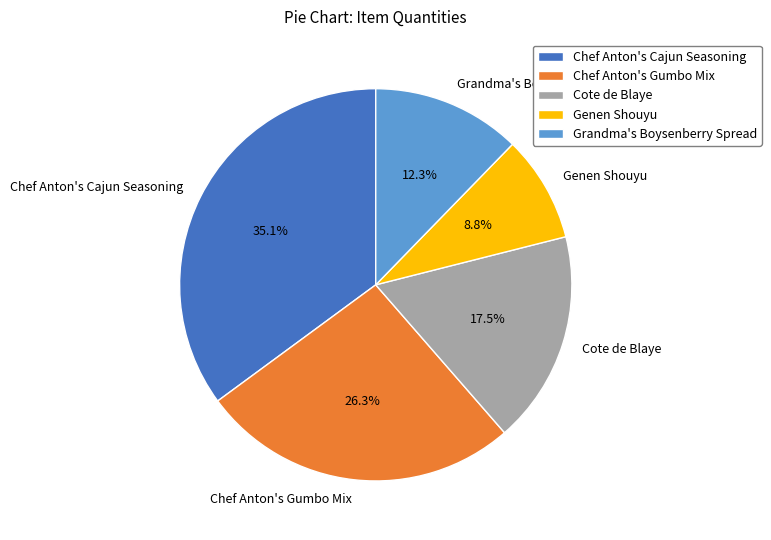

The Chef Anton's Cajun Seasoning slice represents 35% of the pie. True or false?

True